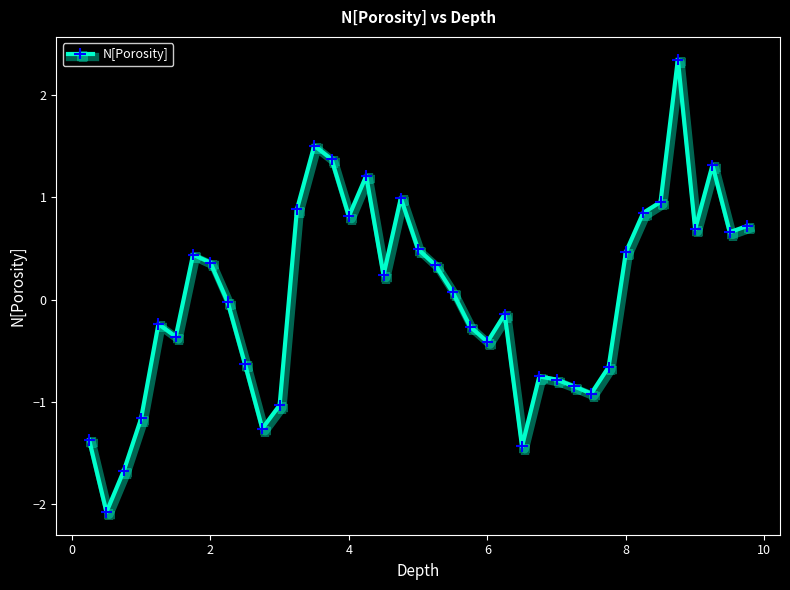

How many negative values are there?

19